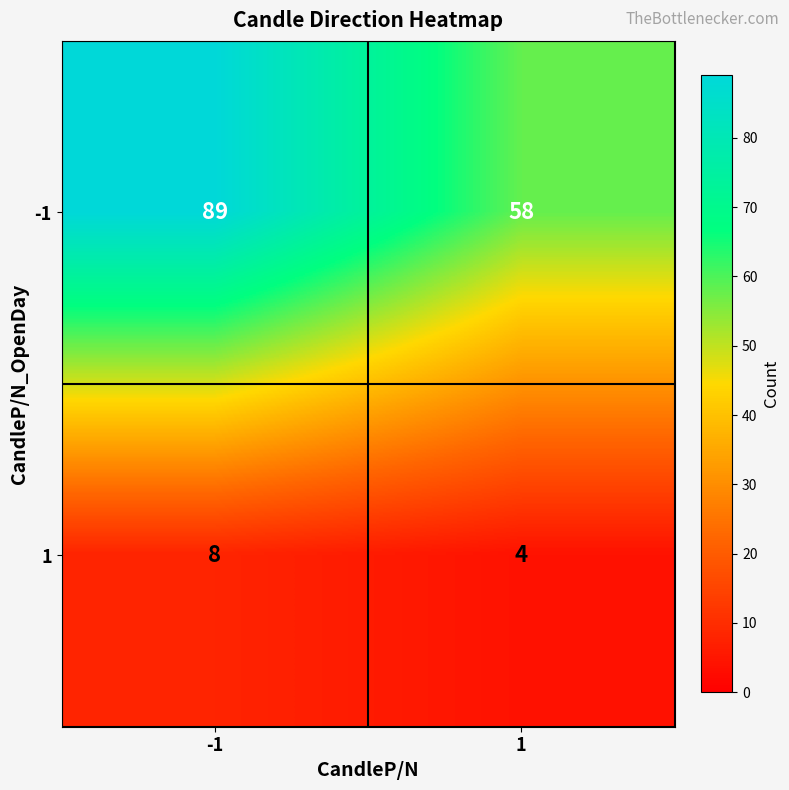

Is it true that -1 equals 52 at -1?

False